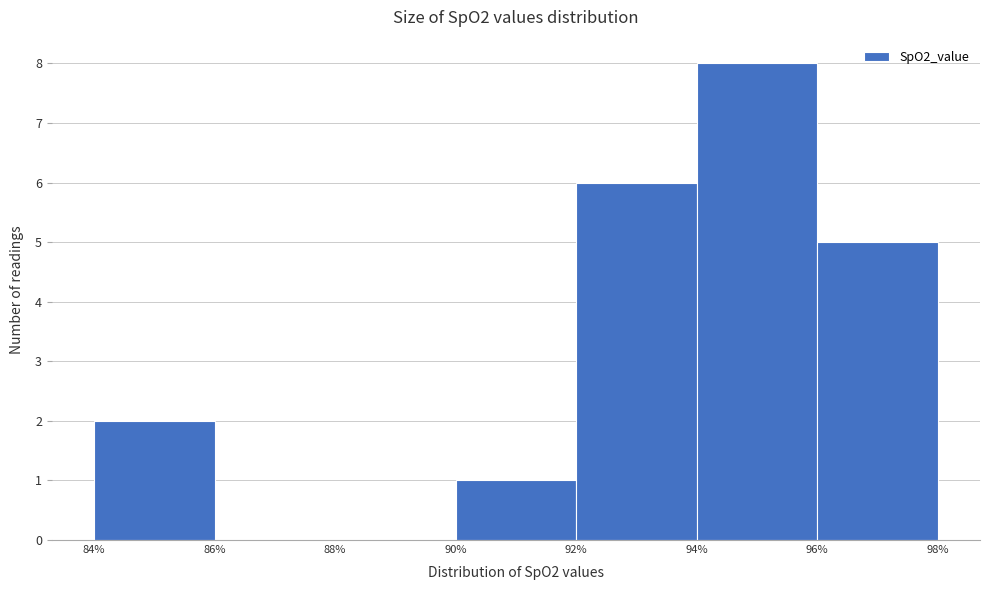

Reading left to right, transcribe this chart: for each bar, give the range it covers on the x-axis and its height. The values are not printed on the chart, so give them approximately, as read against the axis.

84% to 86%: 2
86% to 88%: 0
88% to 90%: 0
90% to 92%: 1
92% to 94%: 6
94% to 96%: 8
96% to 98%: 5